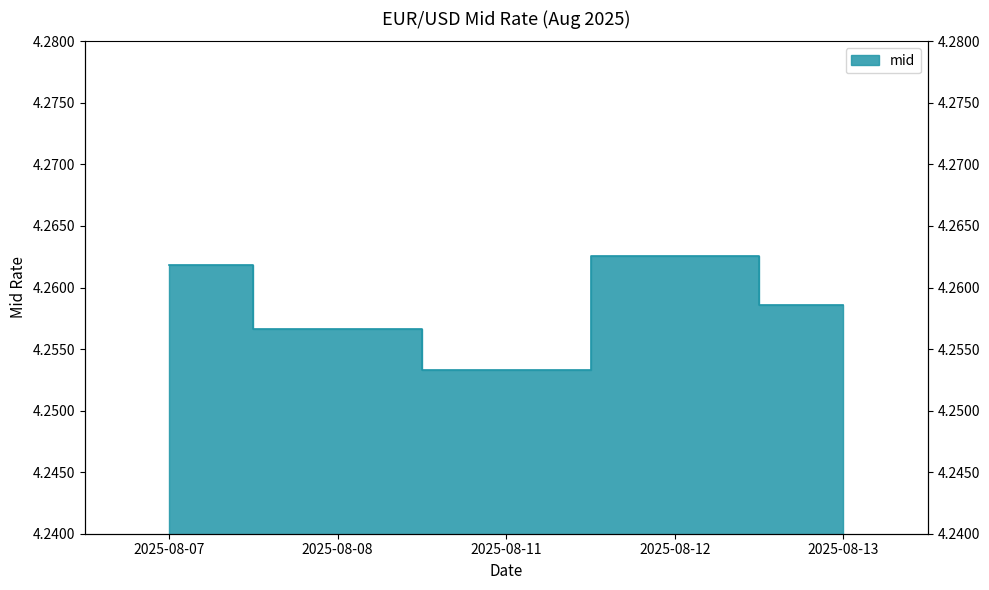

Rank the categories by value from highest to lowest.

2025-08-12, 2025-08-07, 2025-08-13, 2025-08-08, 2025-08-11